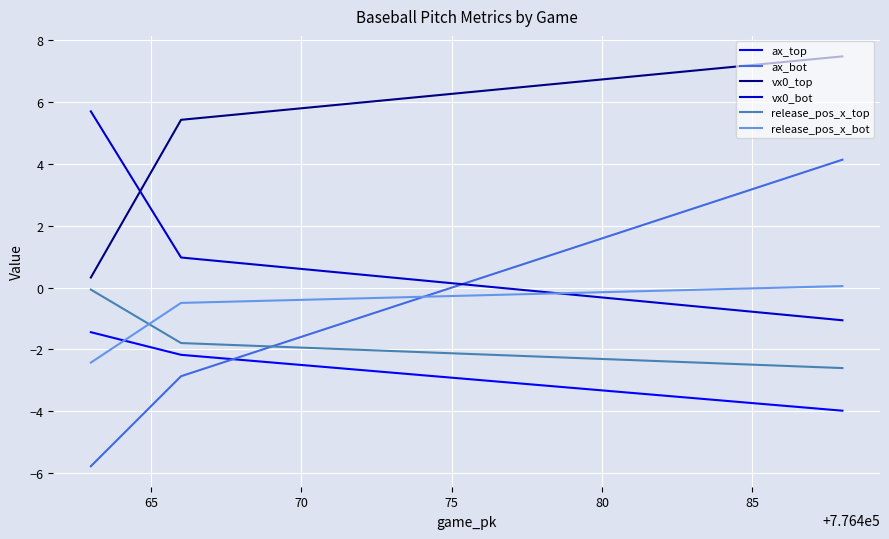

What is the value of the vx0_top point at the 2nd from the left?

5.4